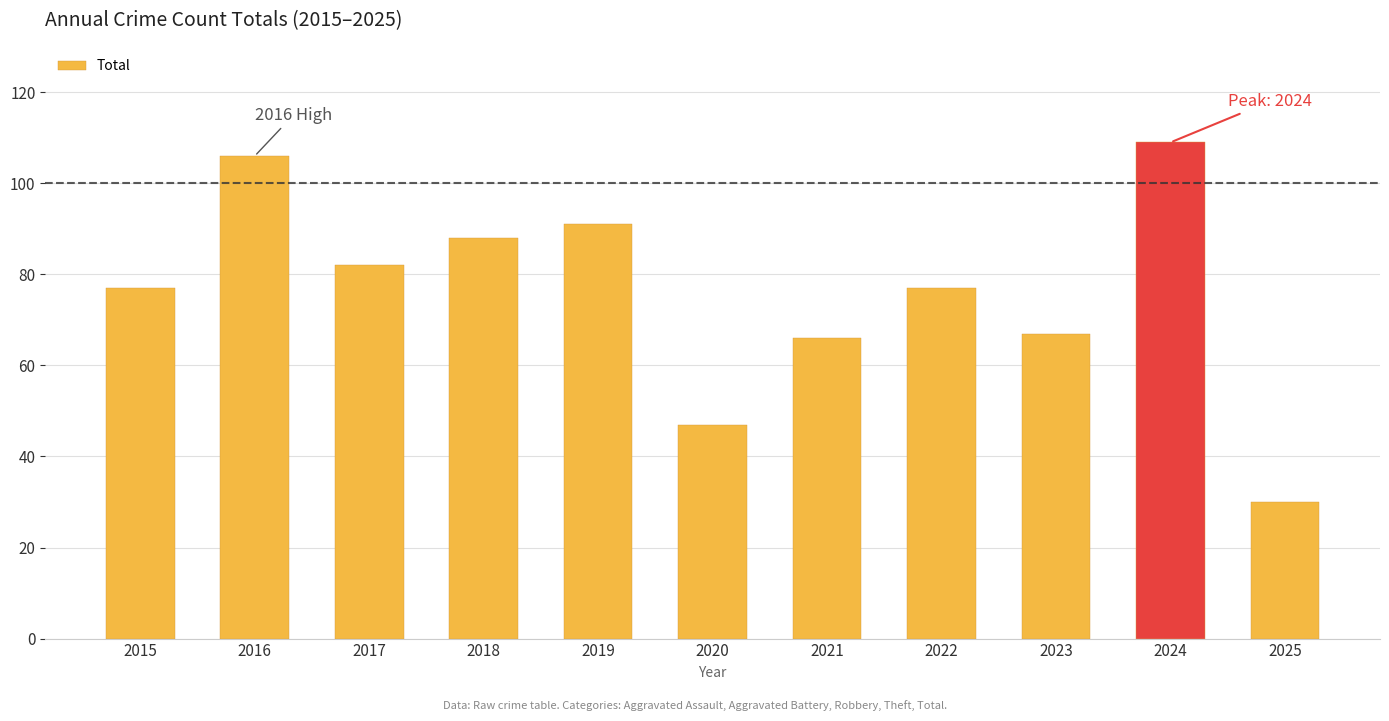

At which category does the chart reach its minimum across all series?

2025